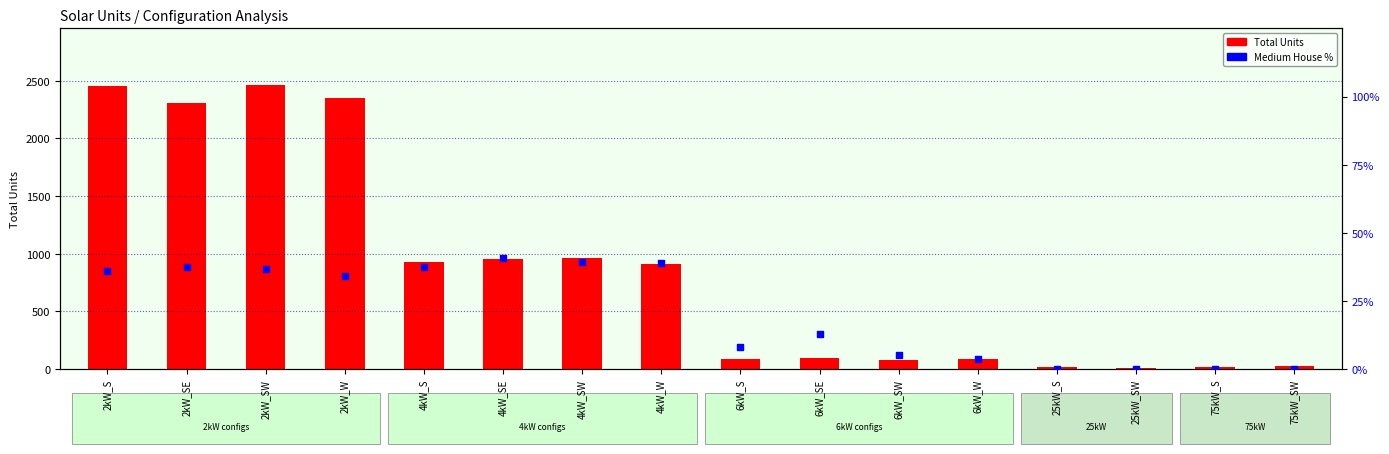

What is the total value across all series at 6kW_W?

88.5